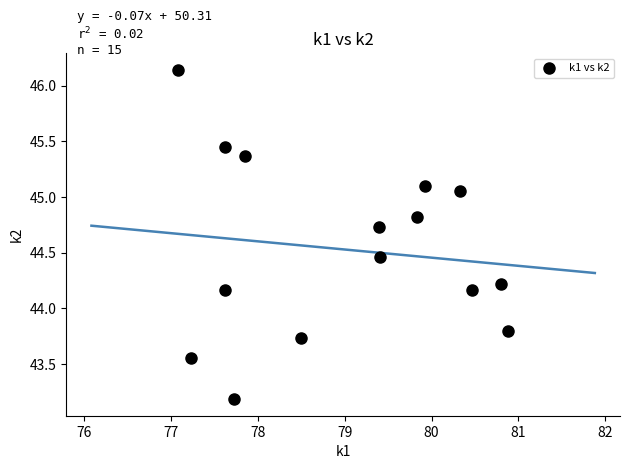

What is the range of Y values (max minus min)?

3.0